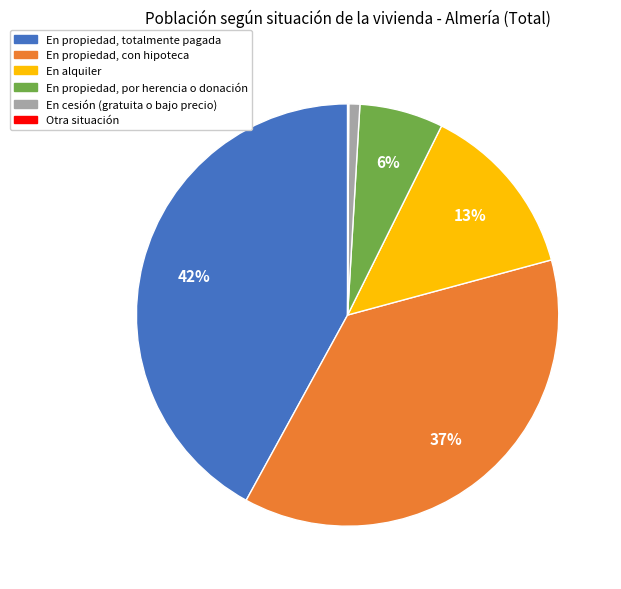

The En cesión (gratuita o bajo precio) slice represents 11% of the pie. True or false?

False